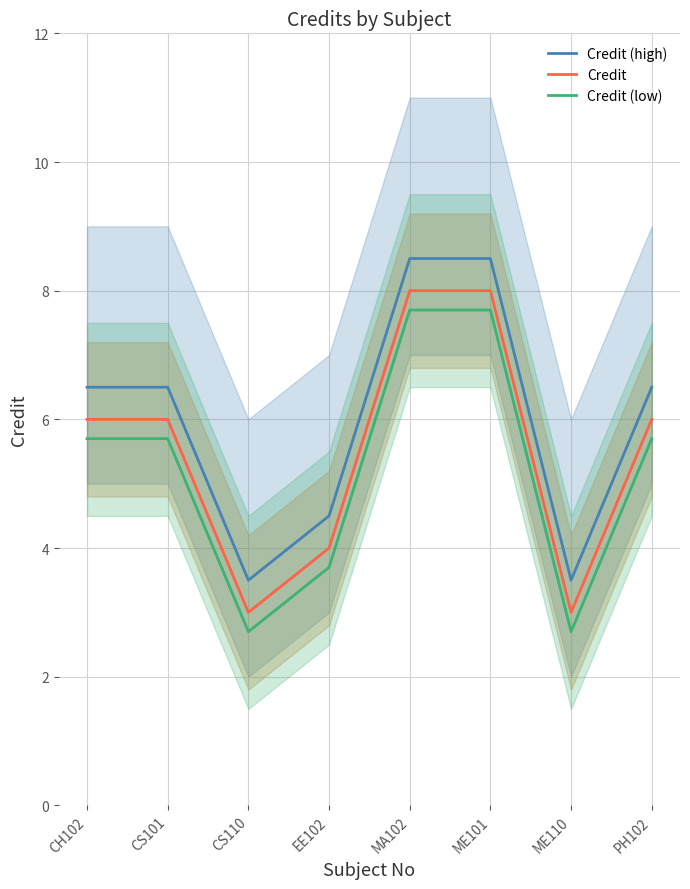

What is the difference between the highest and lowest values at CS110?

0.8